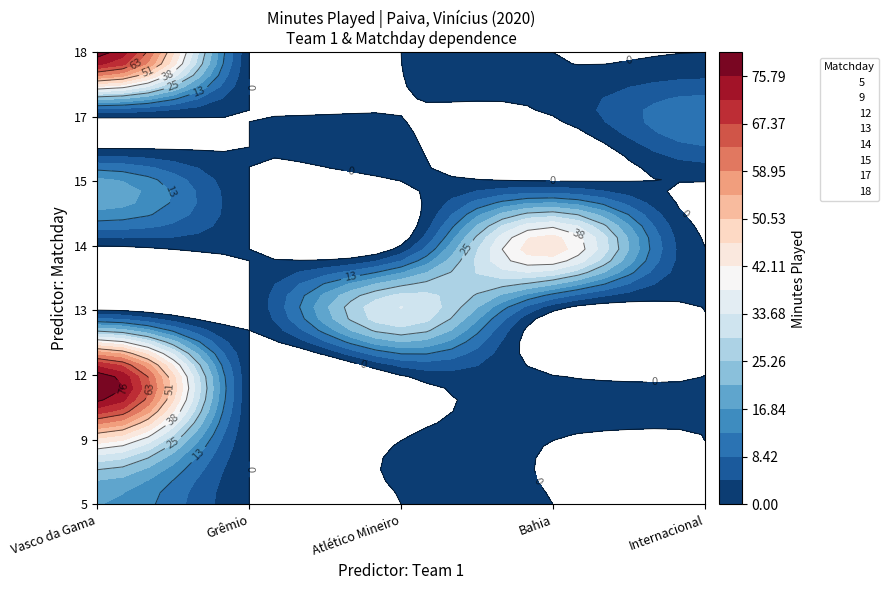

Rank the series by their maximum value, from lowest to highest.

17, 5, 15, 13, 9, 14, 12, 18